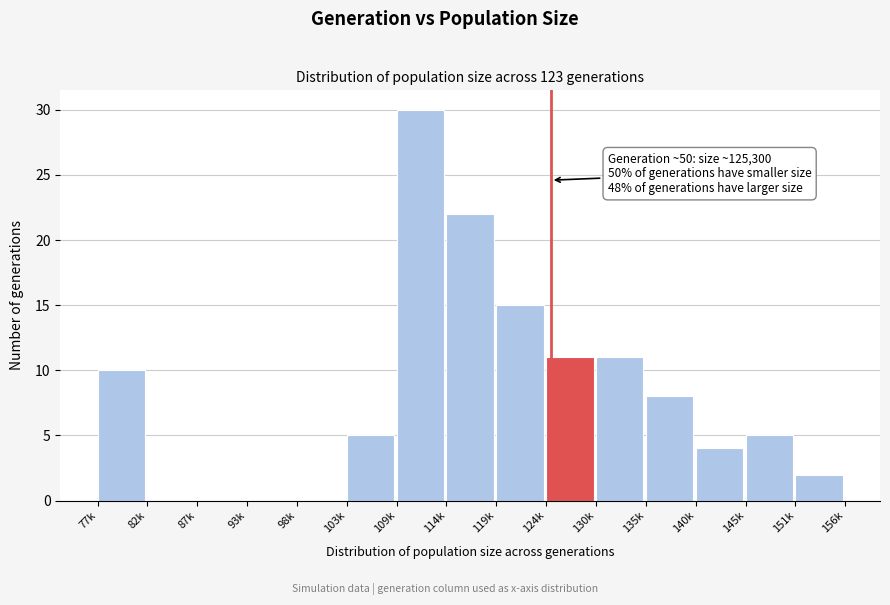

Reading right to left, transcribe all the data shown in this chart.

151k=2	145k=5	140k=4	135k=8	130k=11	124k=11	119k=15	114k=22	109k=30	103k=5	98k=0	93k=0	87k=0	82k=0	77k=10